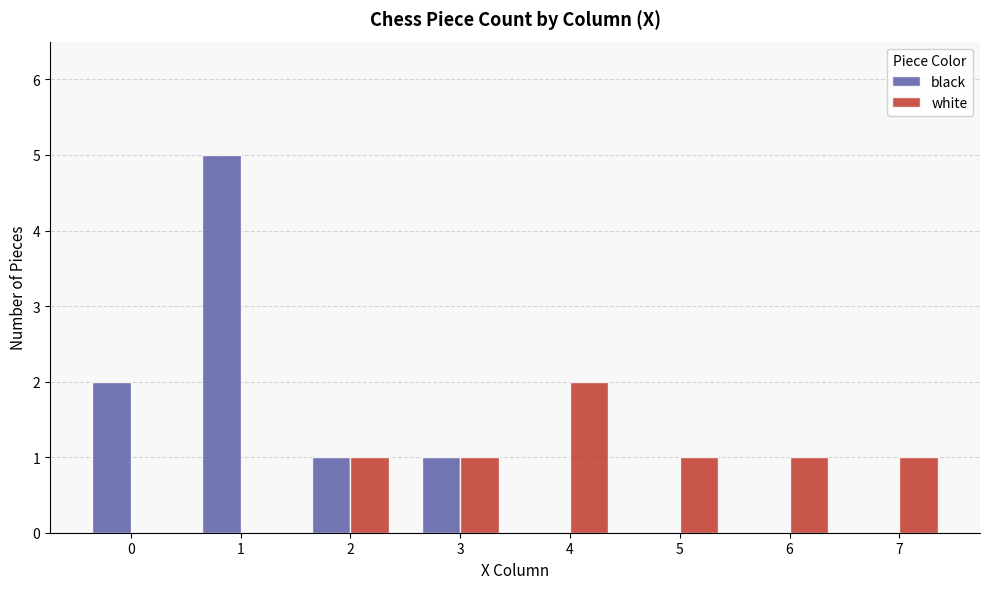

True or false: white has a value of 2 at 6.

False